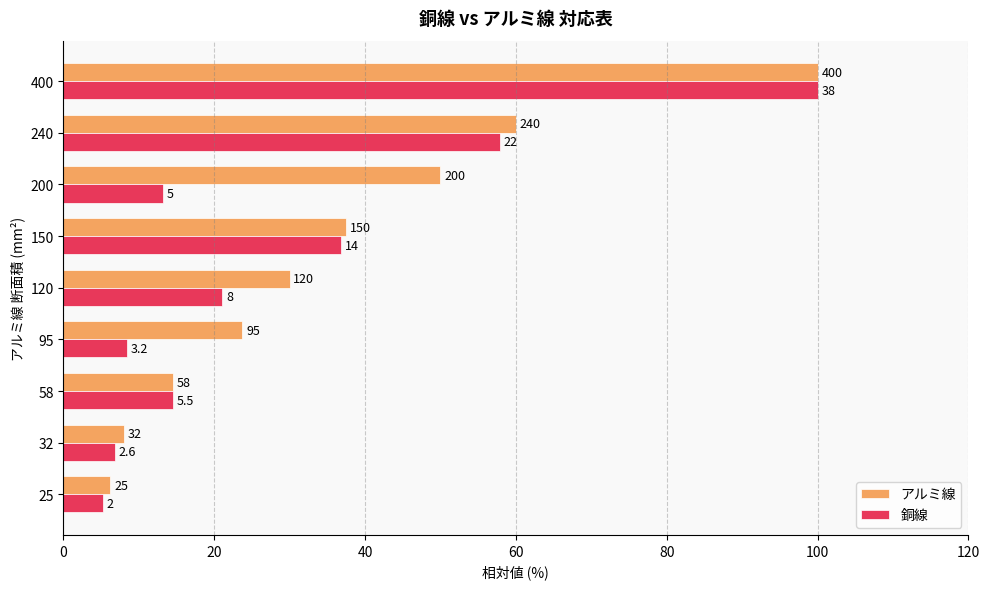

What are all the series names shown in the legend?

アルミ線, 銅線